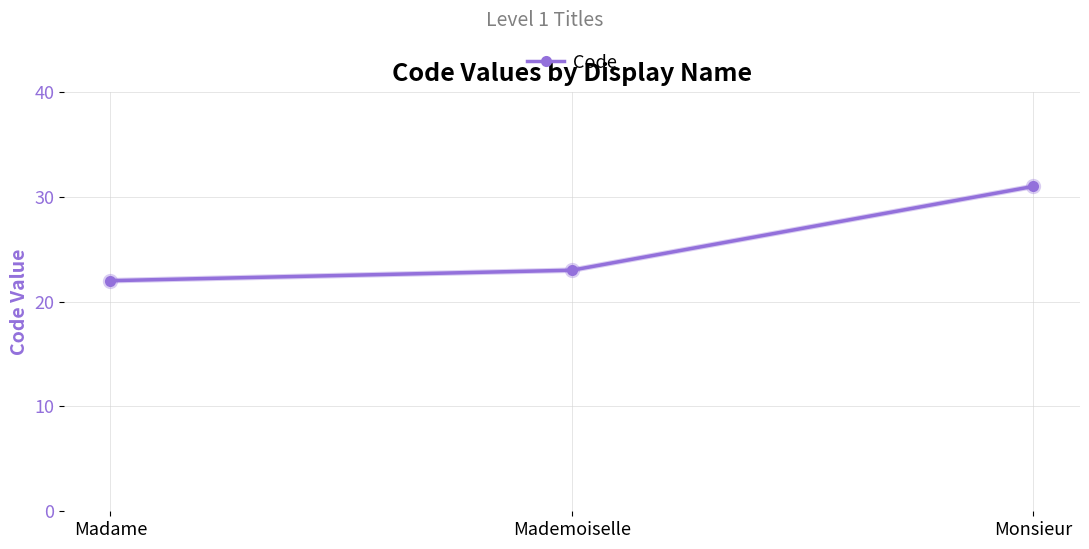

Does the chart have visible grid lines?

Yes